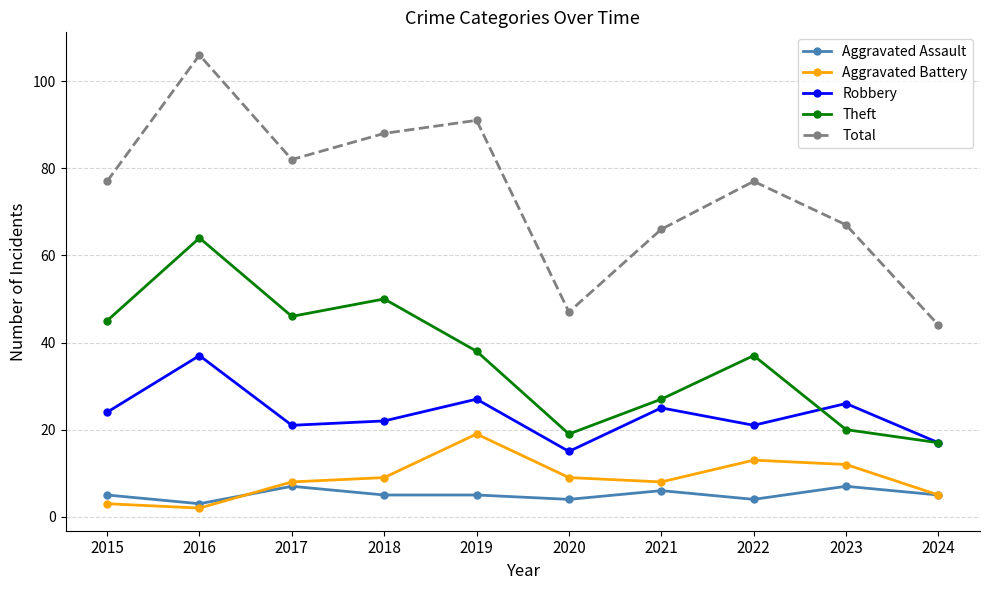

Is it true that Robbery equals 22 at 2018?

True